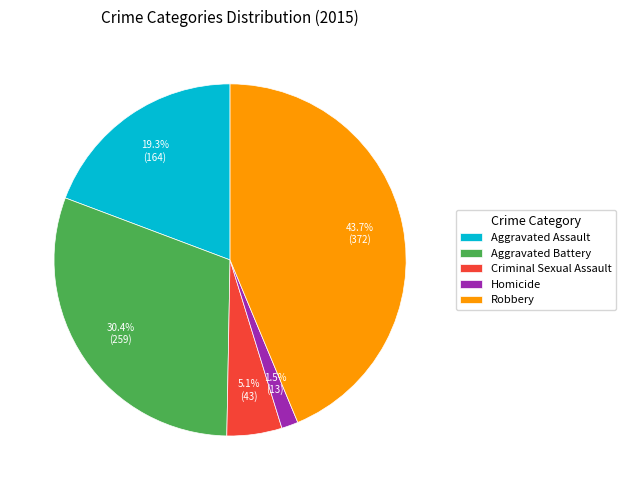

To the nearest percent, what is the average slice percentage?

20%